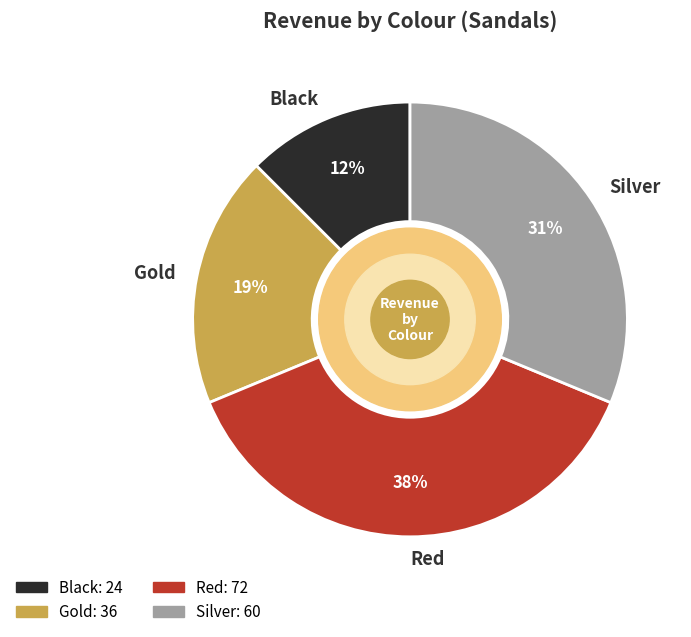

To the nearest percent, what portion does Gold represent?

19%